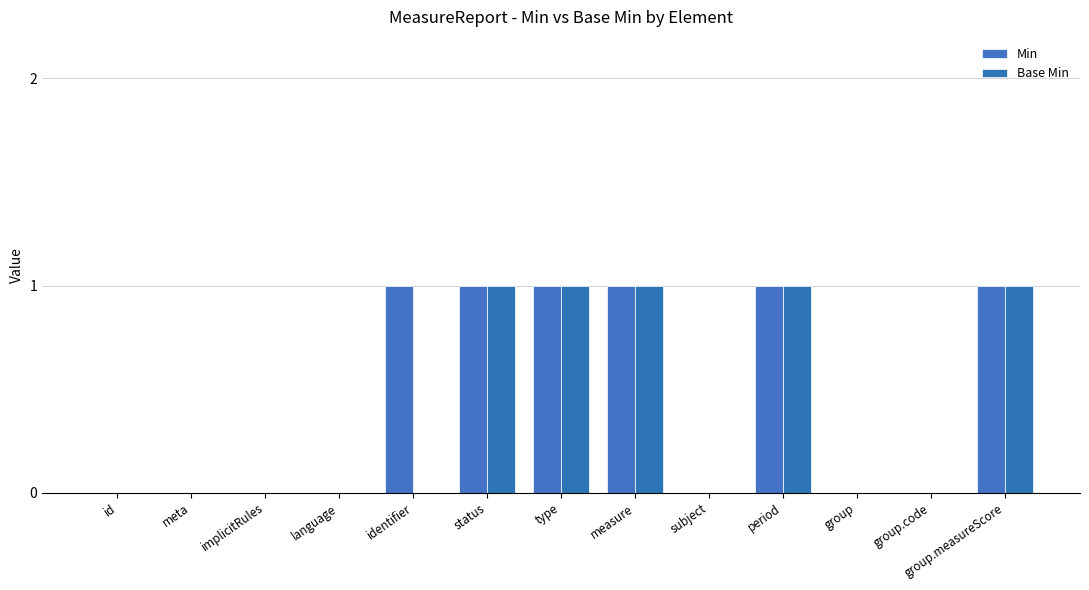

At which label is Base Min closest to 0?

id